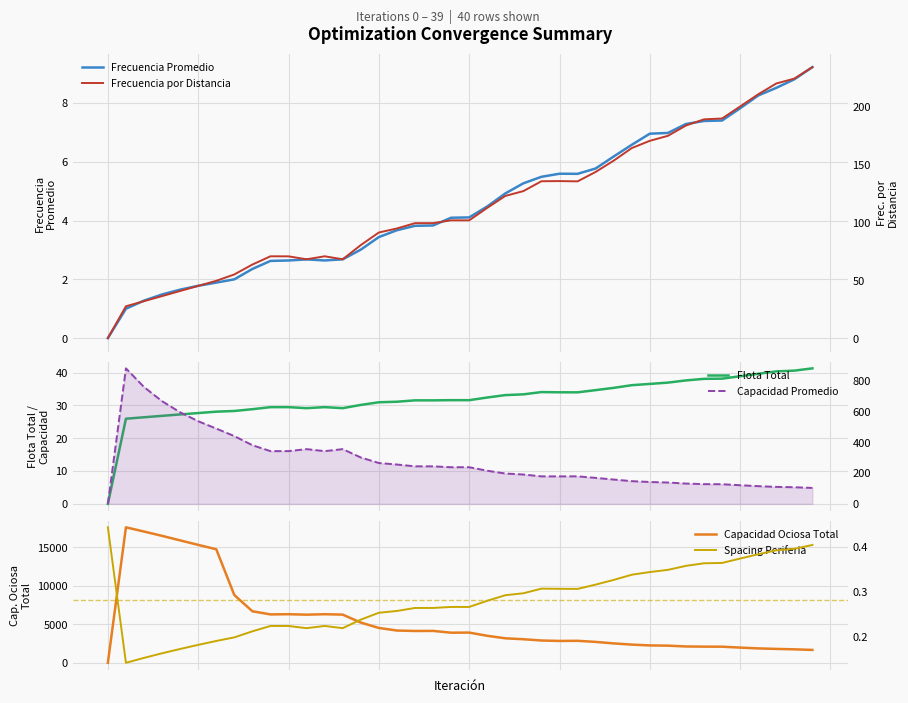

What are all the series names shown in the legend?

Frecuencia Promedio, Flota Total, Capacidad Ociosa Total, Frecuencia por Distancia, Capacidad Promedio, Spacing Periferia